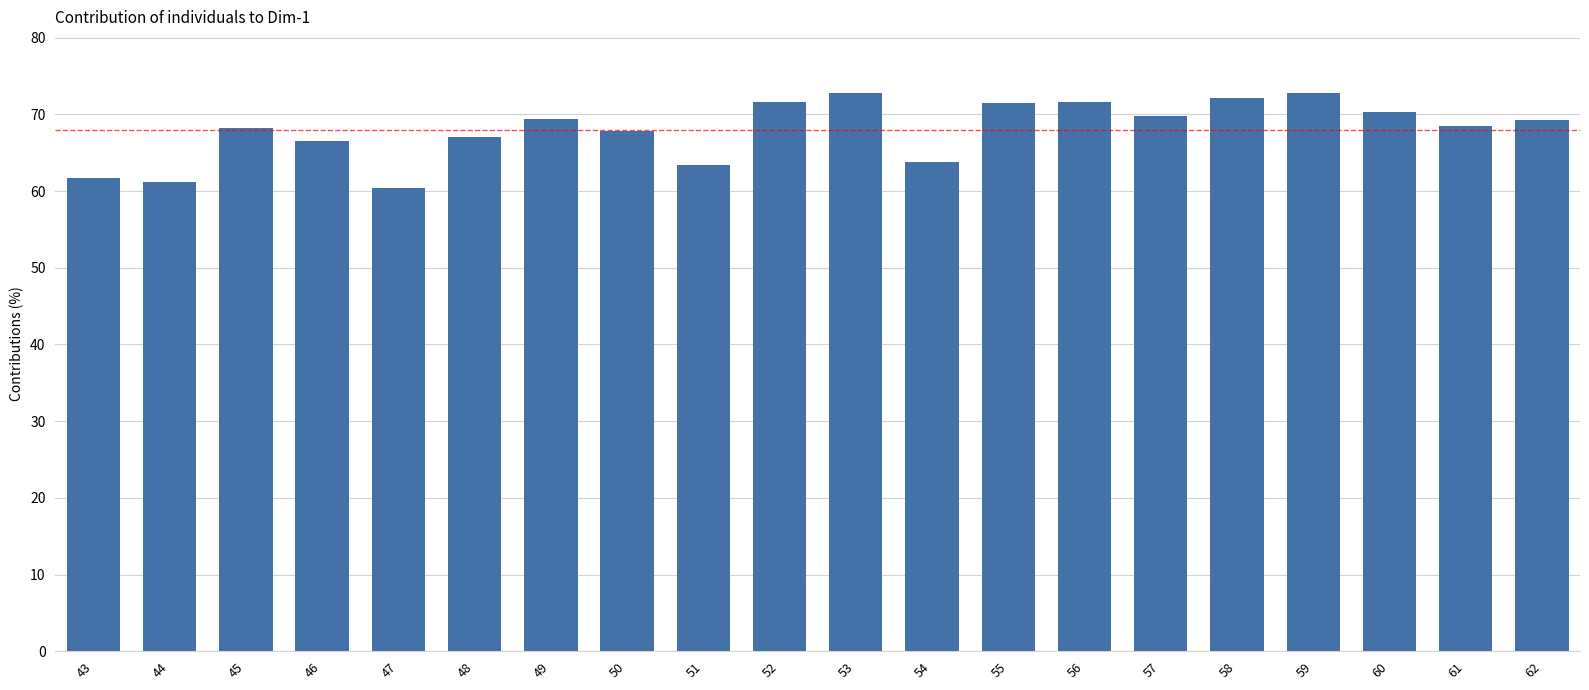

True or false: the data shows 27.4 at 62.

False